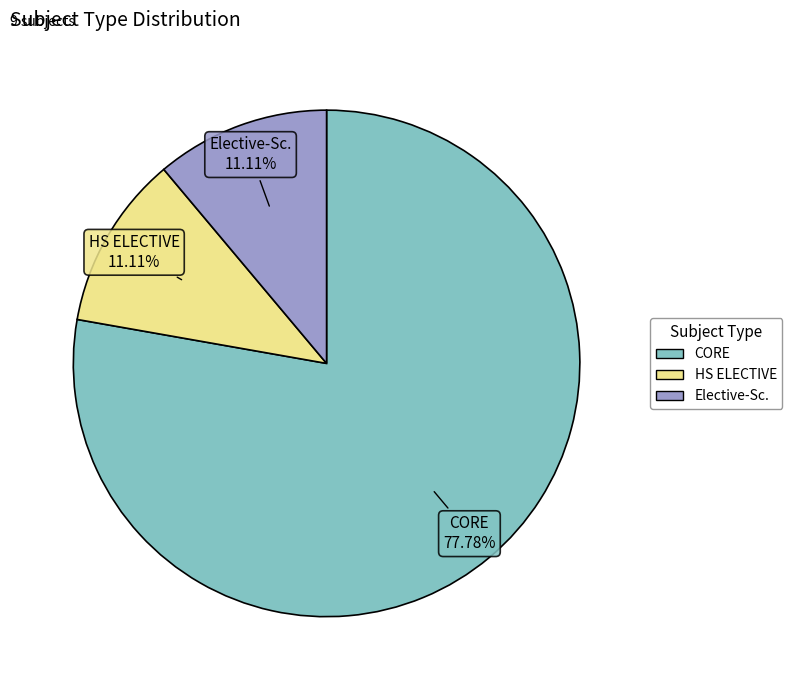

What percentage is the HS ELECTIVE slice, to the nearest percent?

11%